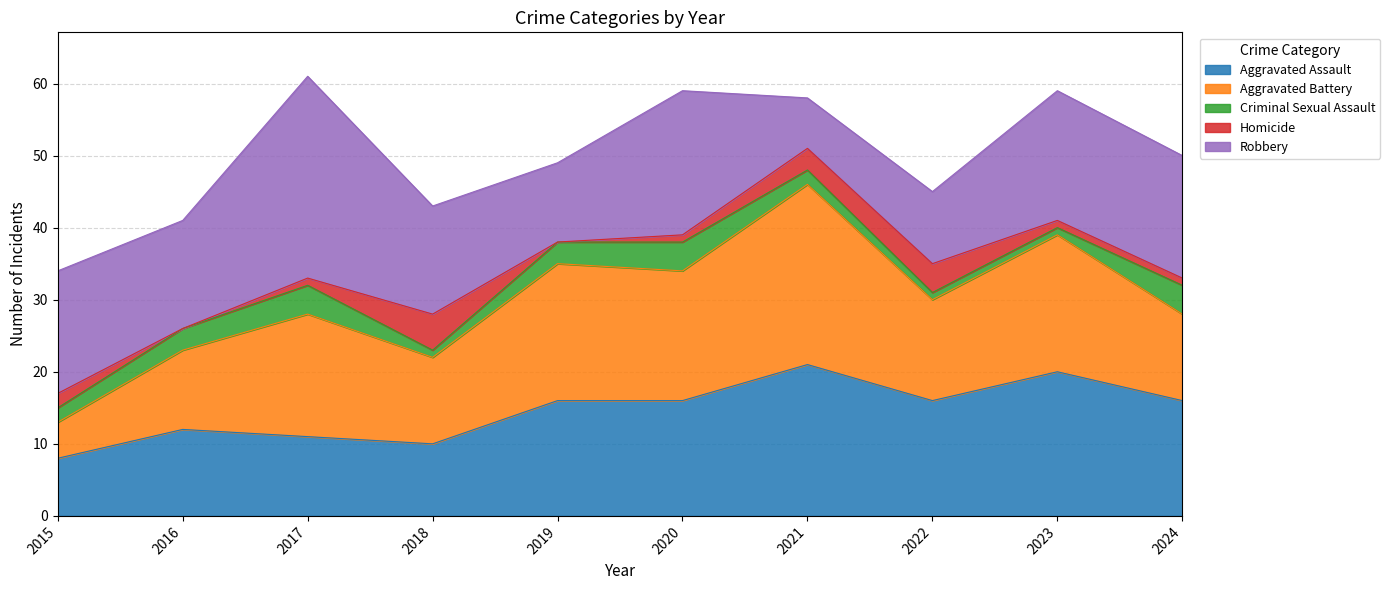

What is the value of the Homicide point at the 7th from the left?

3